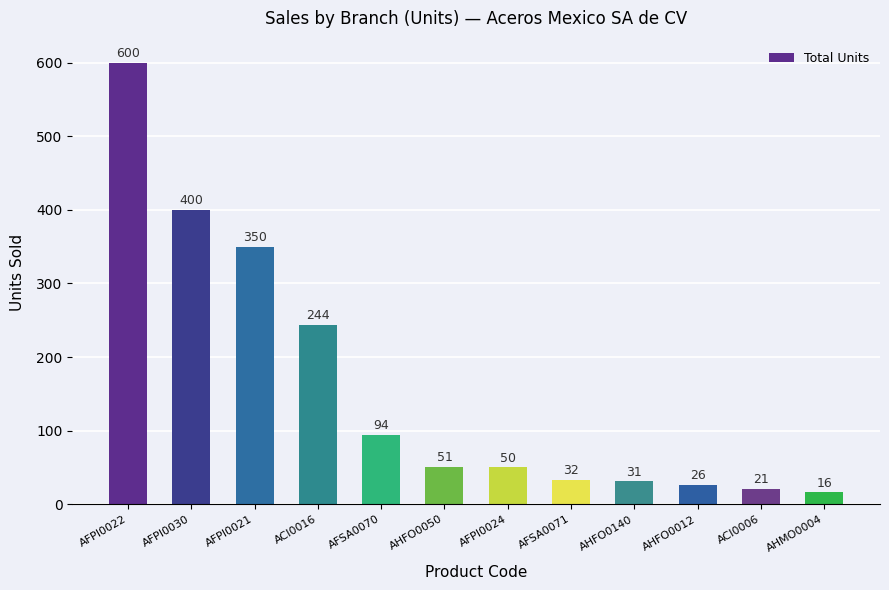

What is the maximum value shown in the chart?

600.0